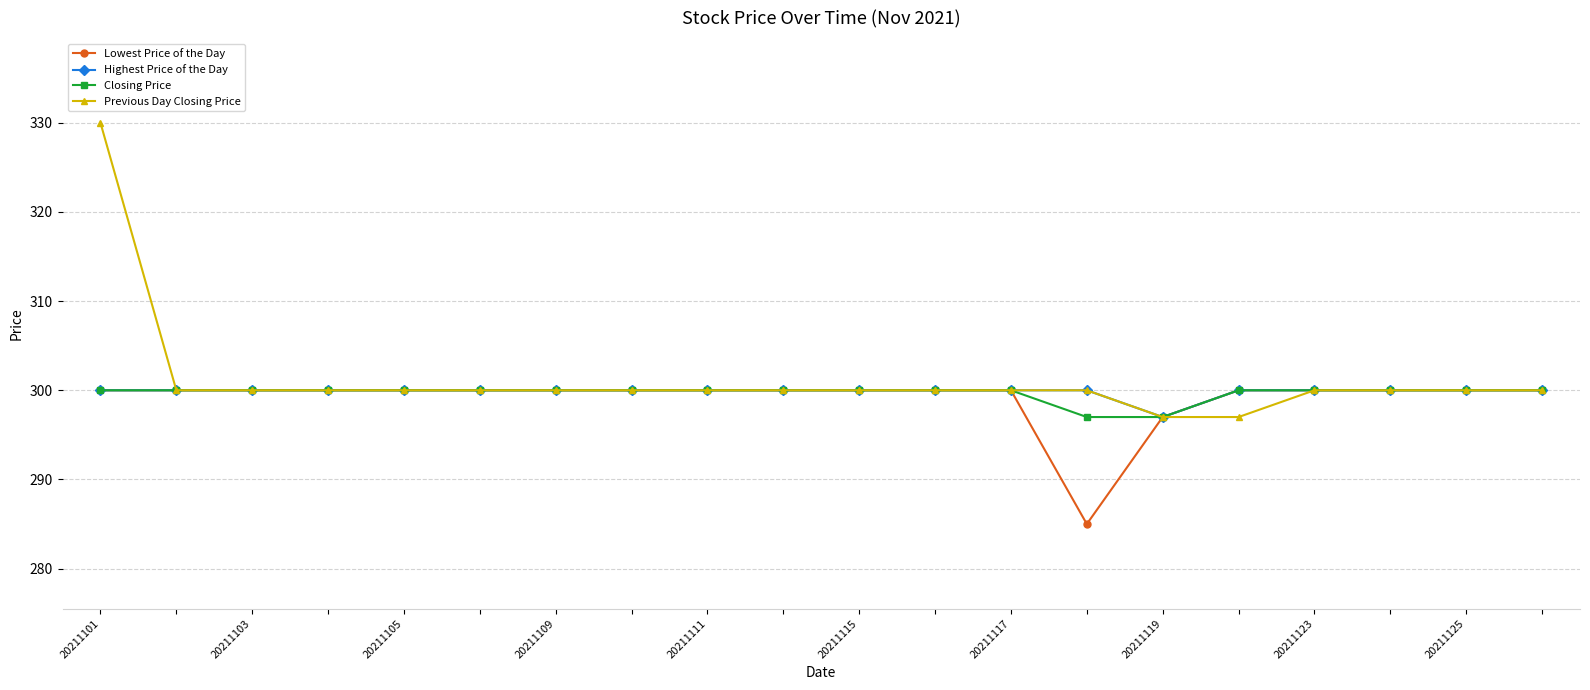

Does the chart display data point markers on the line(s)?

Yes